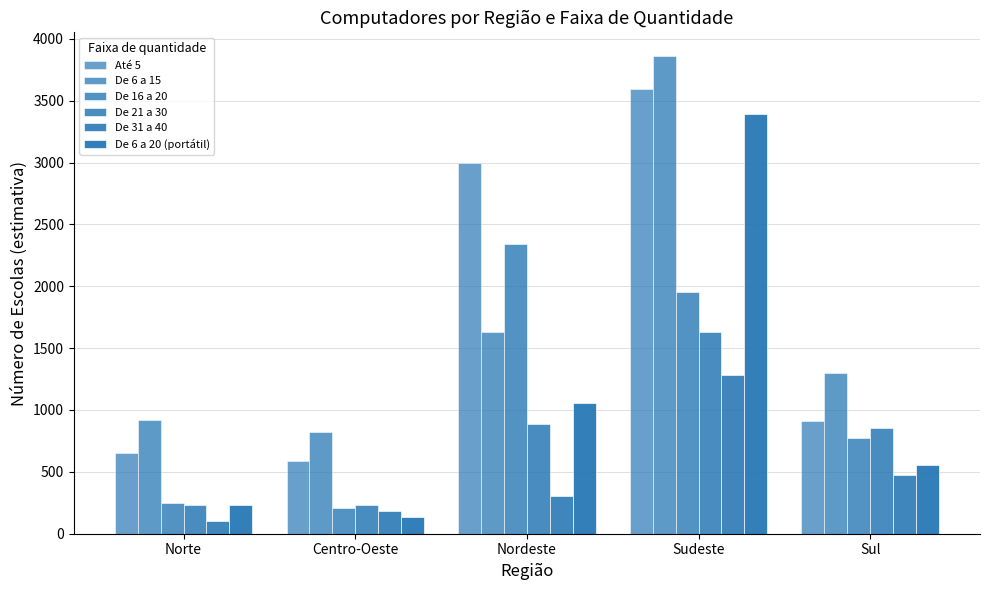

What is the difference between the maximum and minimum values in the De 6 a 20 (portátil) series?

3255.6